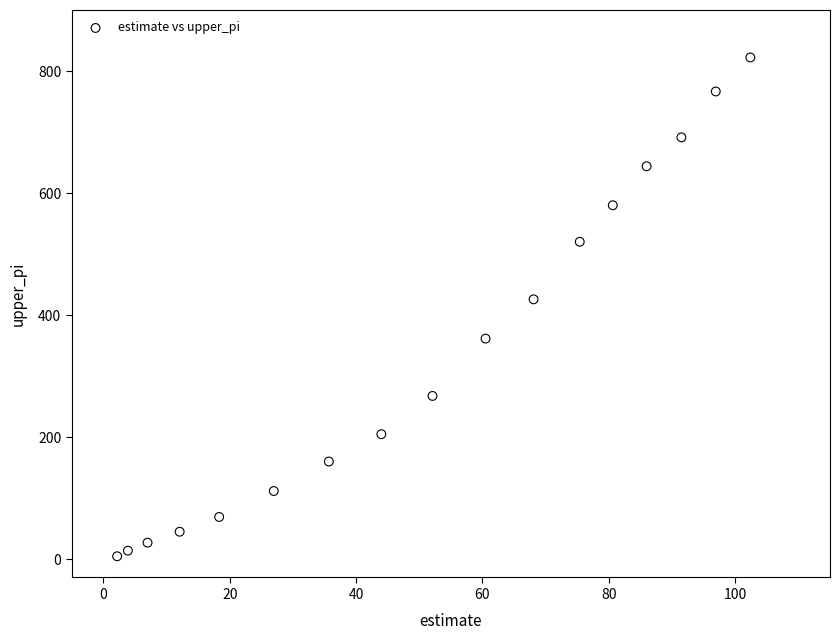

What is the range of X values (max minus min)?

100.2